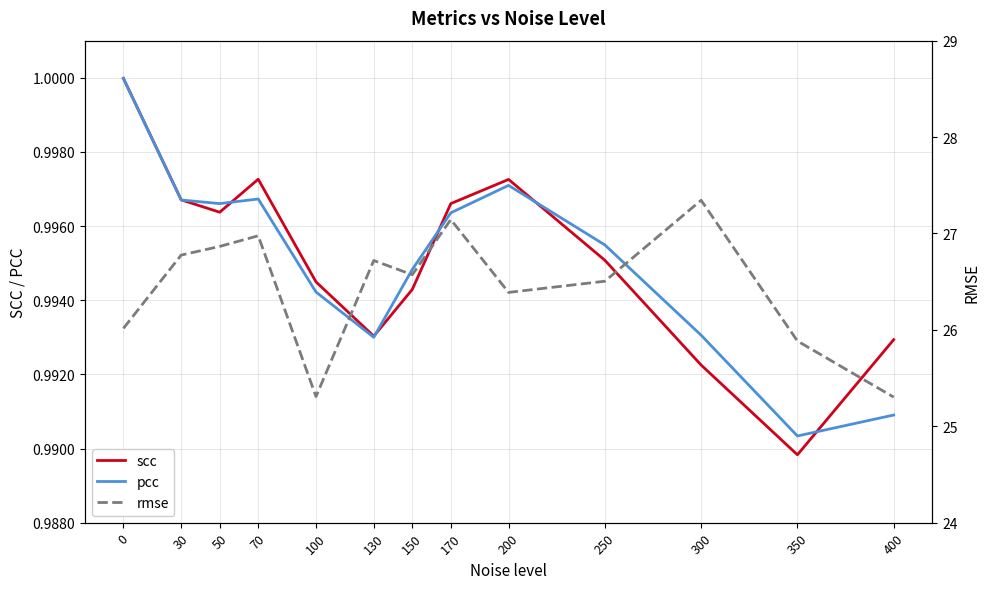

Does the chart display data point markers on the line(s)?

No